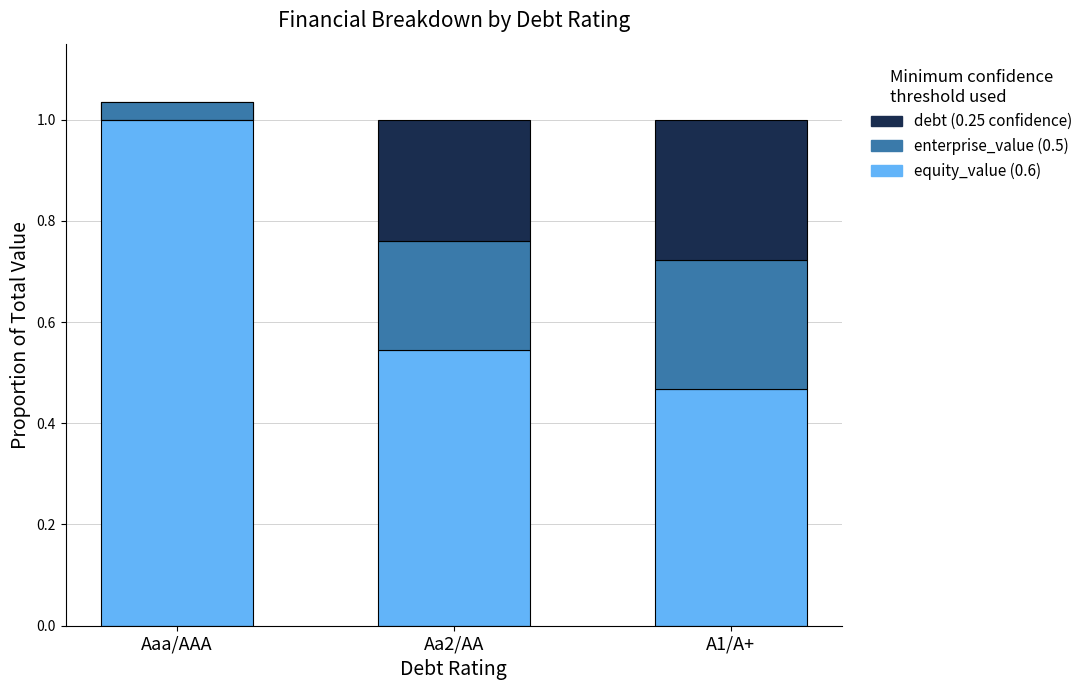

What is the difference between the equity_value values at A1/A+ and Aa2/AA?

0.1